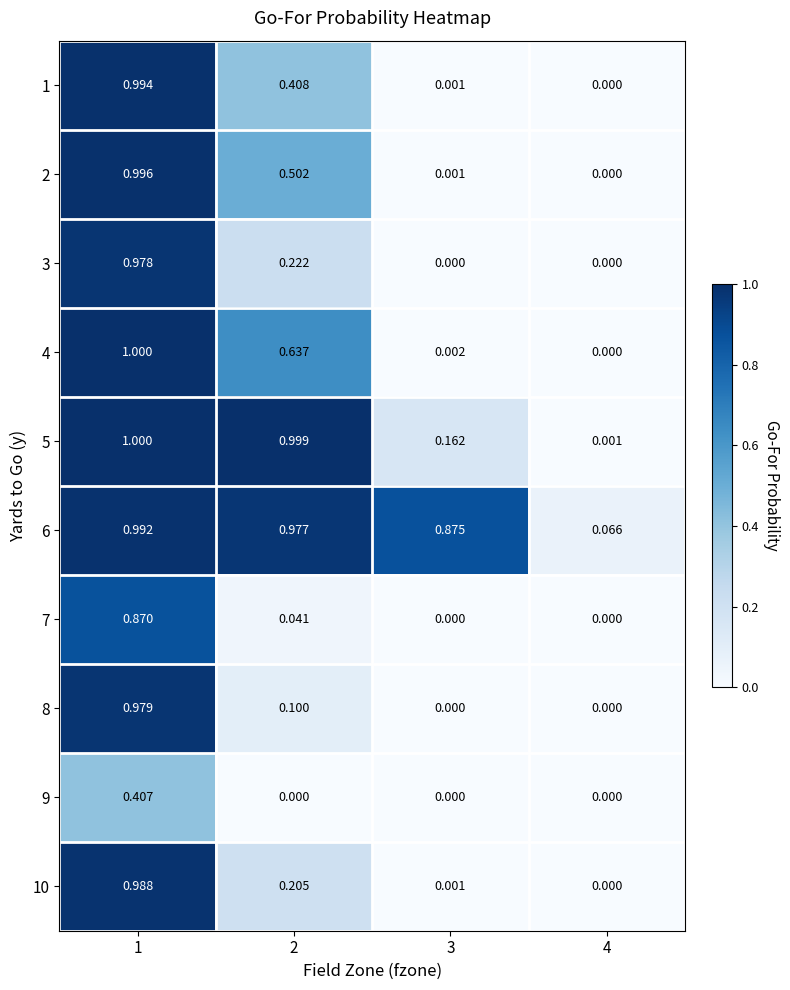

Is the value of 10 at 2 greater than the value of 9 at 1?

No